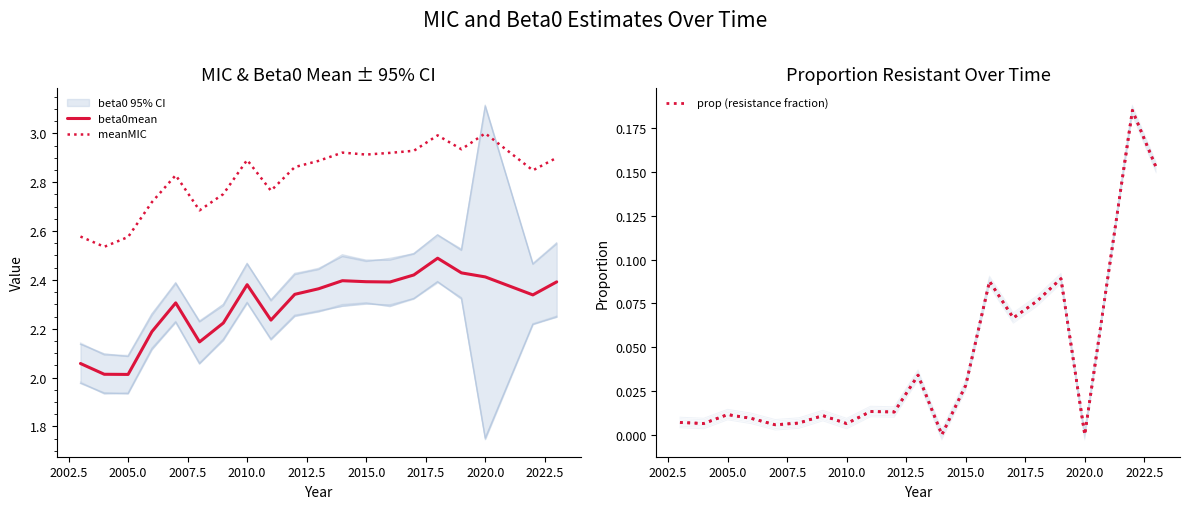

What is the maximum value for prop (resistance fraction)?

0.2